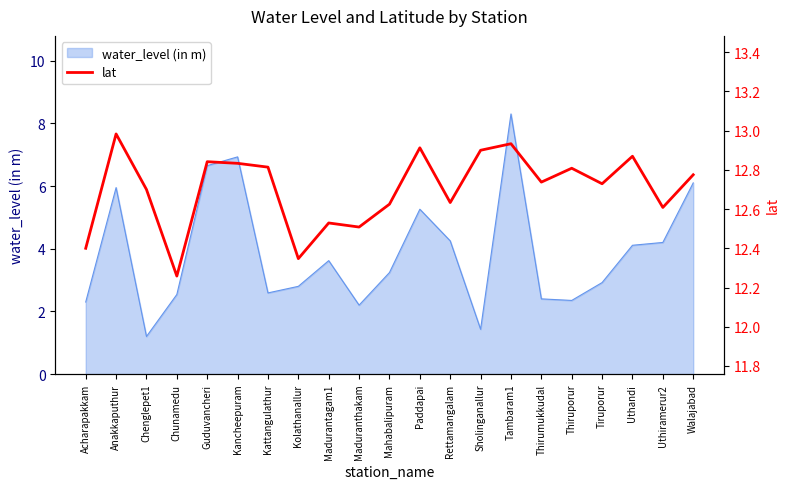

What is the approximate value of water_level (in m) at Kattangulathur?

2.6